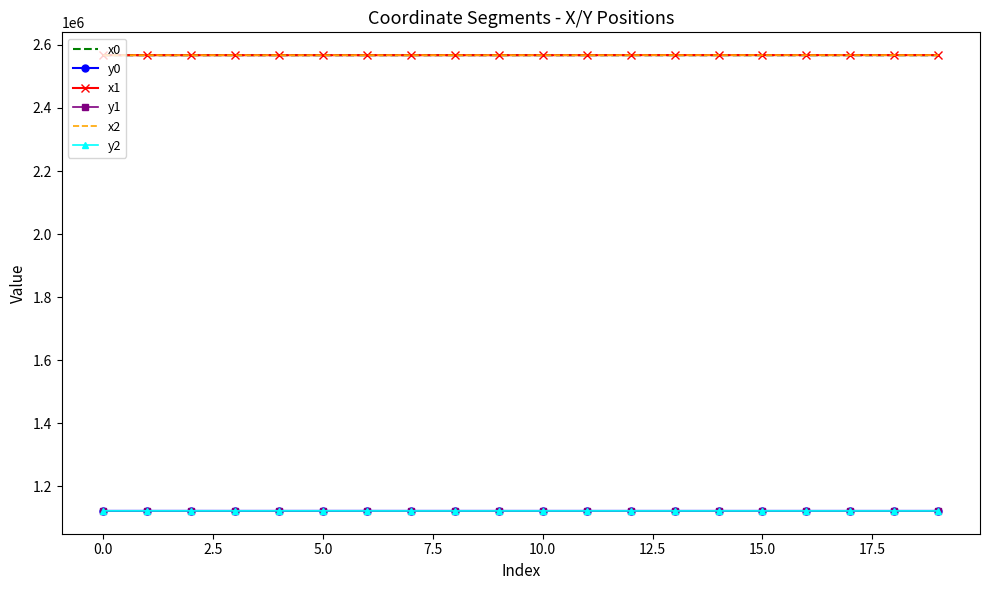

What is the minimum value shown in the chart?

1121895.0